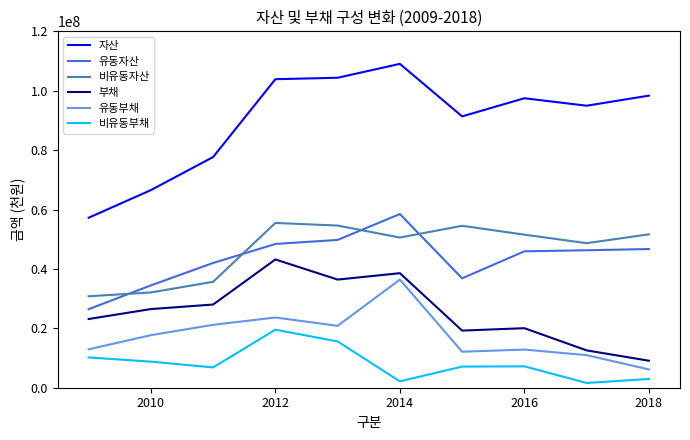

Which series has the largest range (max minus min)?

자산